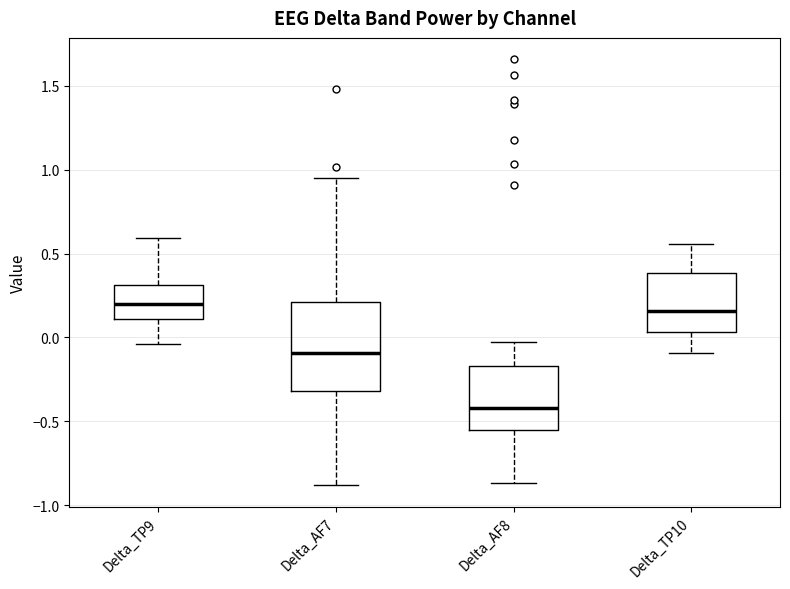

Reading left to right, transcribe this box plot: for each box, give where its median line is, the range the box spans, and where its two whiskers end, as read against the y-axis. The values are not printed on the chart, so give them approximately, as read against the axis.

Delta_TP9: median 0.20, box 0.10 to 0.30, whiskers -0.05 to 0.60
Delta_AF7: median -0.10, box -0.30 to 0.20, whiskers -0.90 to 0.95
Delta_AF8: median -0.40, box -0.55 to -0.15, whiskers -0.85 to -0.05
Delta_TP10: median 0.15, box 0.05 to 0.40, whiskers -0.10 to 0.55